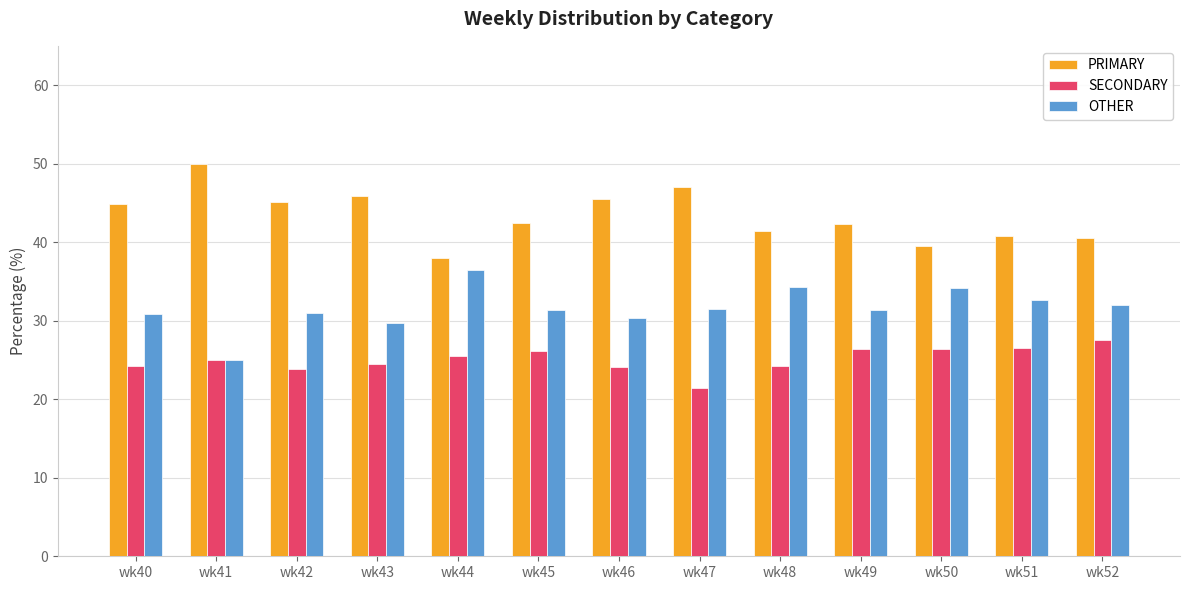

How many bars are there in each group?

3